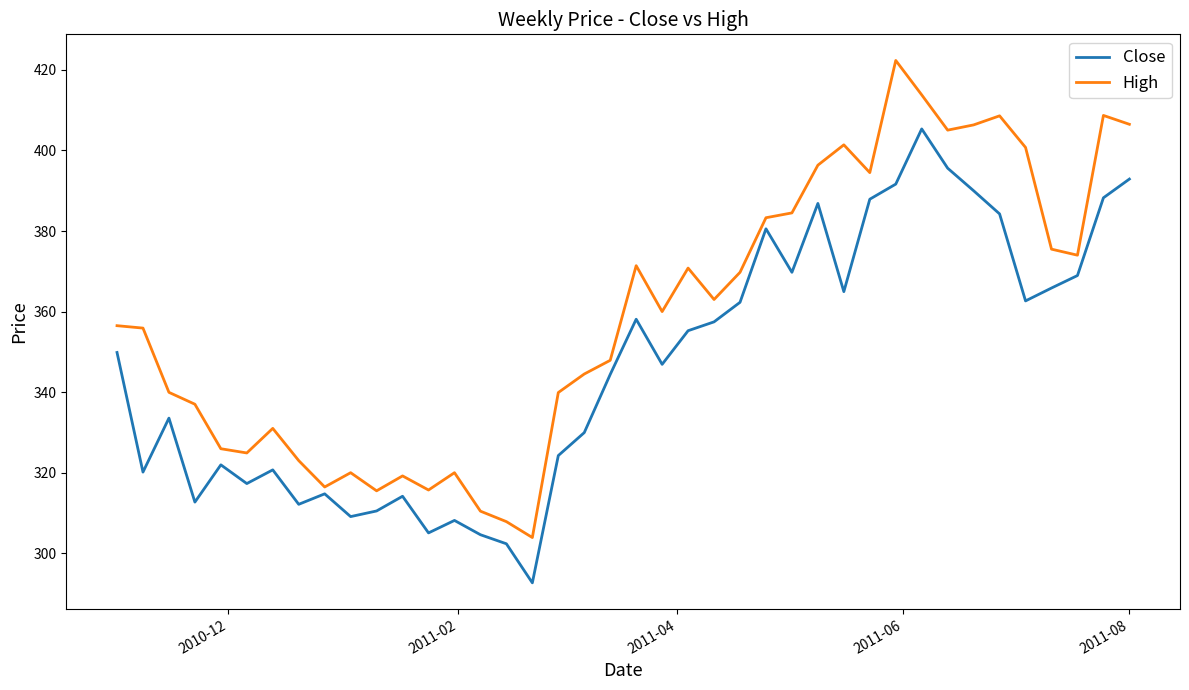

What is the maximum value for High?

422.4